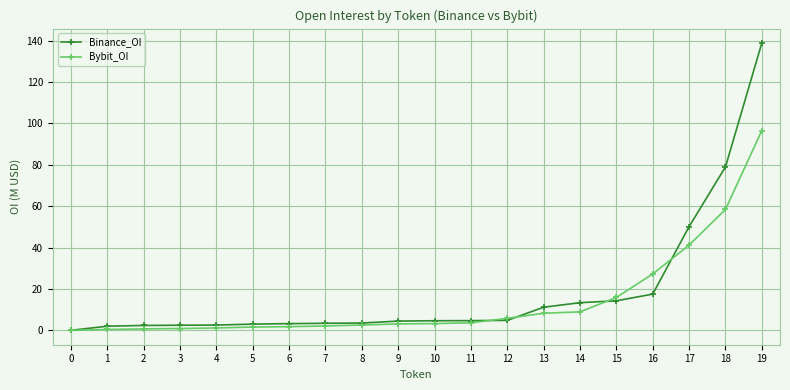

Which has a higher value, 15 or 19?

19